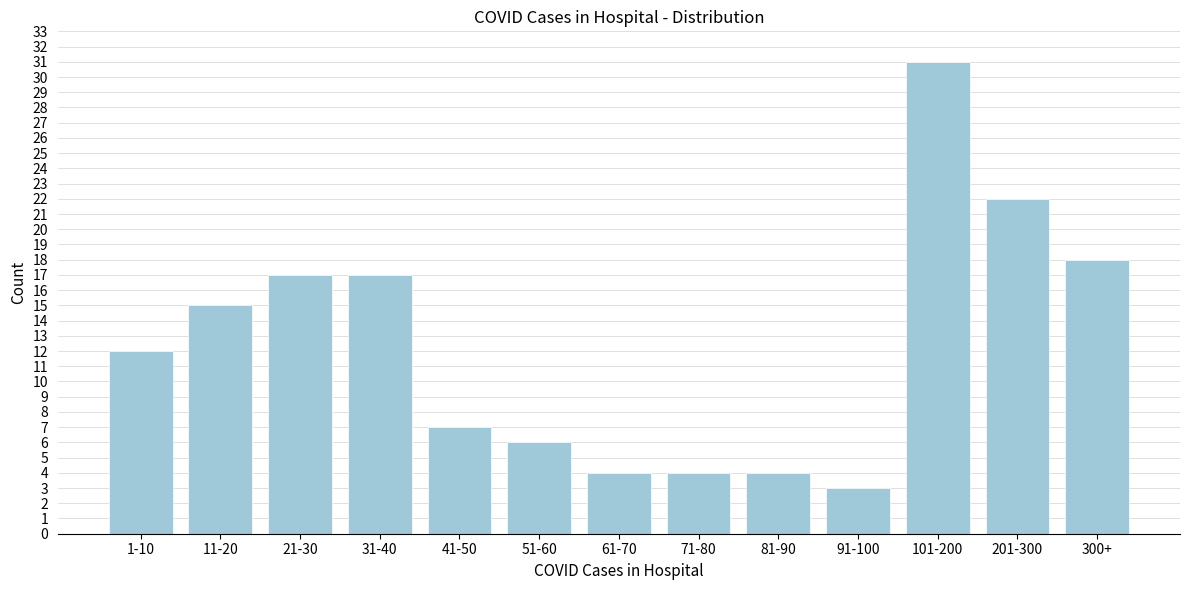

Reading left to right, list all the values displayed in this chart.

1-10=12	11-20=15	21-30=17	31-40=17	41-50=7	51-60=6	61-70=4	71-80=4	81-90=4	91-100=3	101-200=31	201-300=22	300+=18